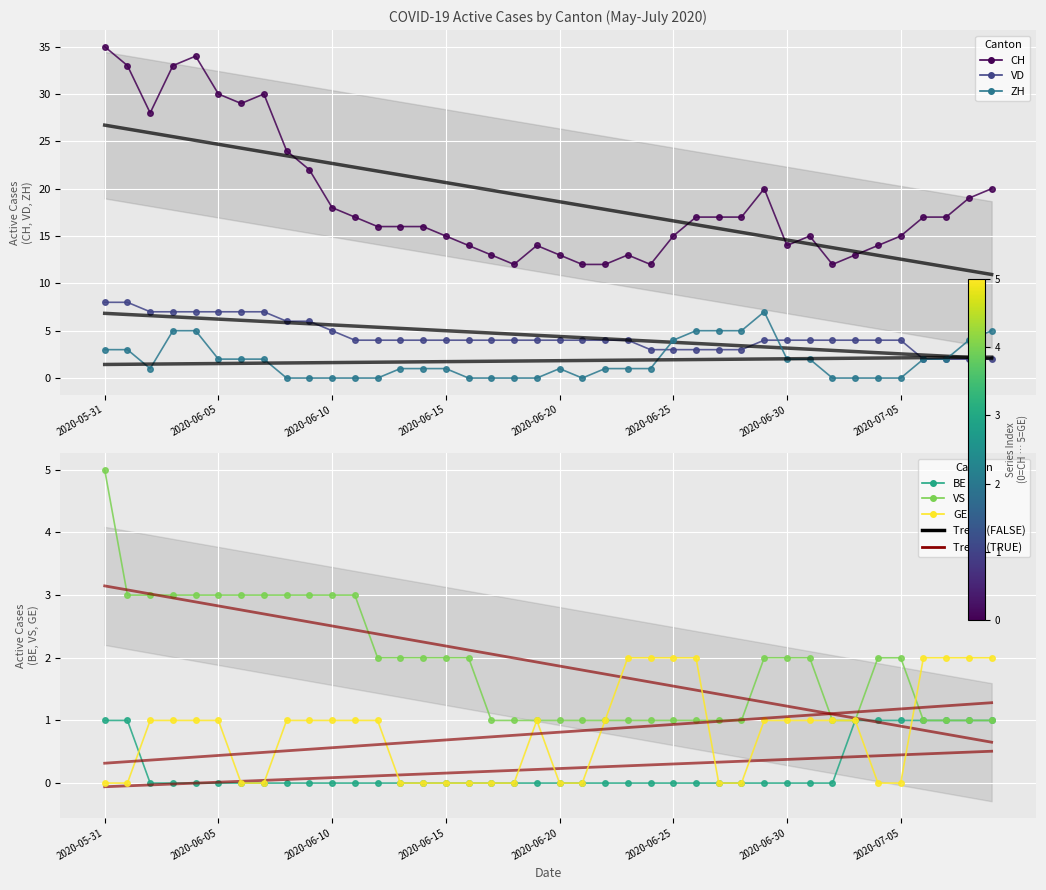

What is the difference between the BE values at 13 and 33?

1